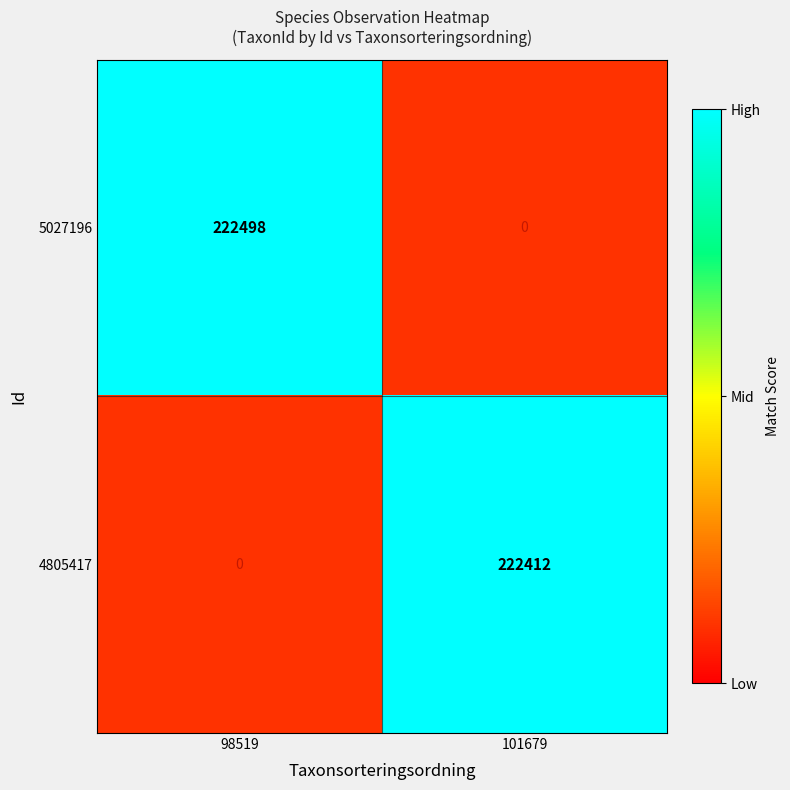

Rank the series by their maximum value, from lowest to highest.

4805417, 5027196